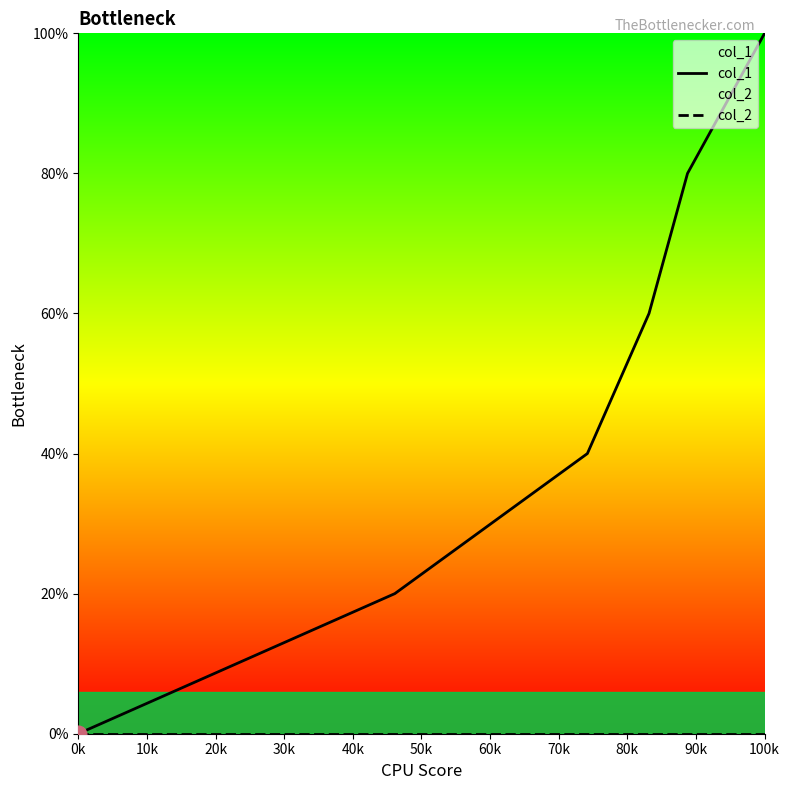

True or false: col_2 and col_1 cross at least once.

False